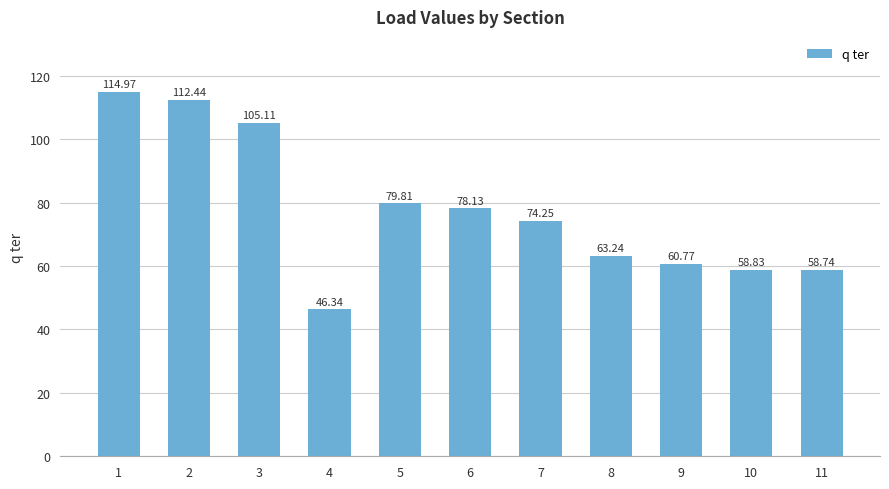

Where does the data first go above 74?

1